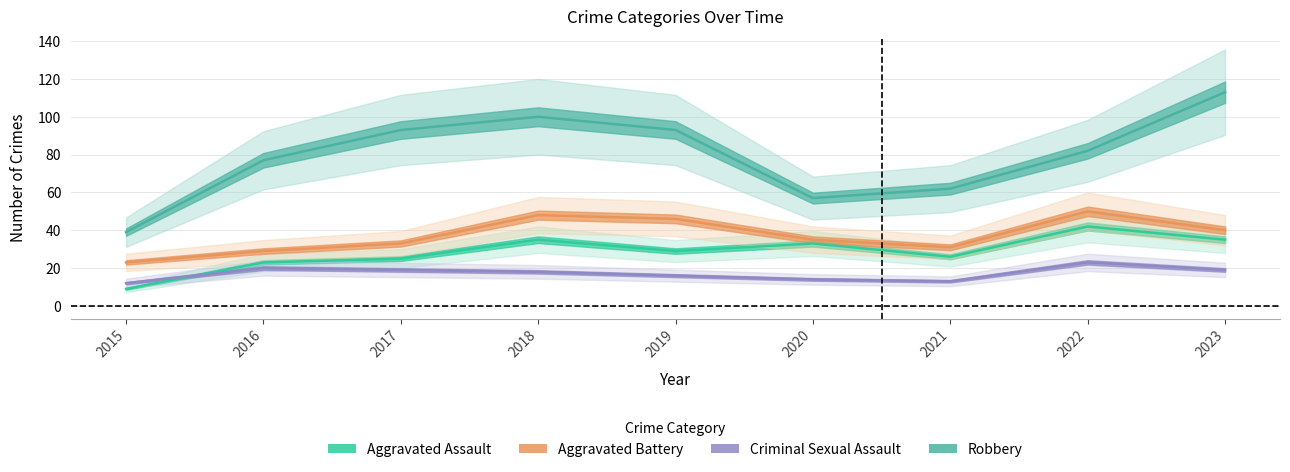

Which category has the lowest value across all series?

2015